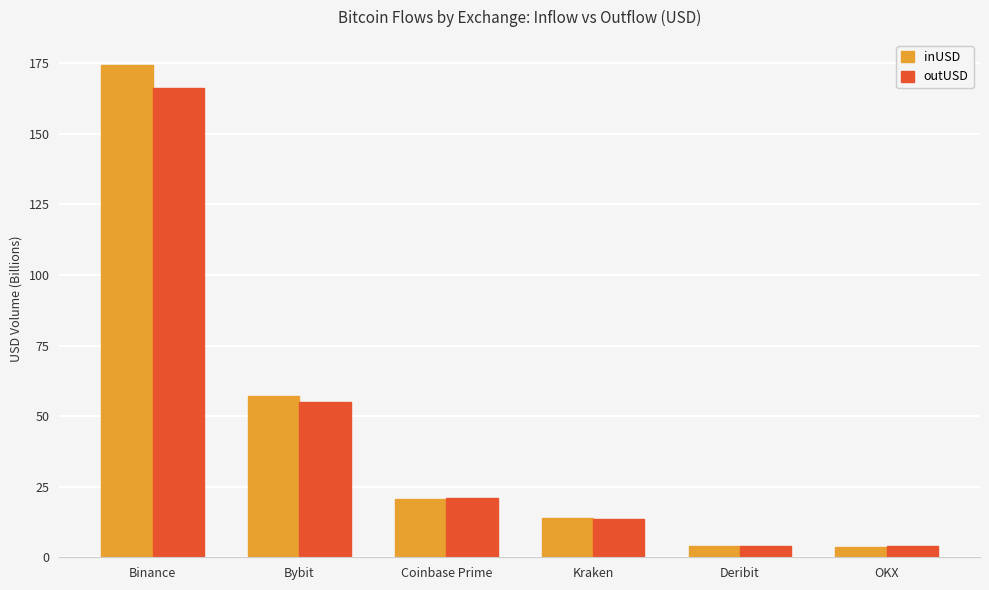

What position from the right is Coinbase Prime?

4